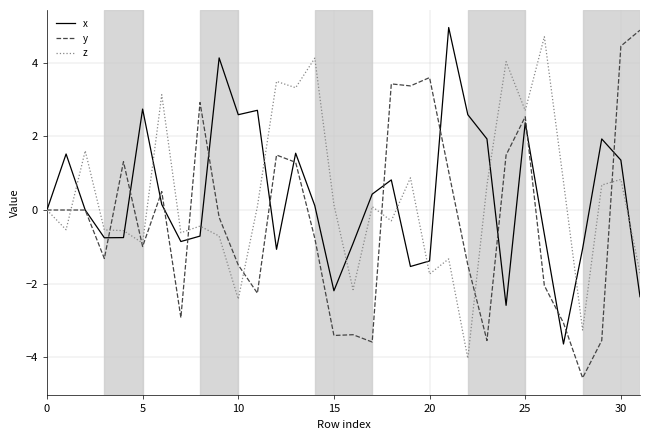

What is the minimum value shown in the chart?

-4.6